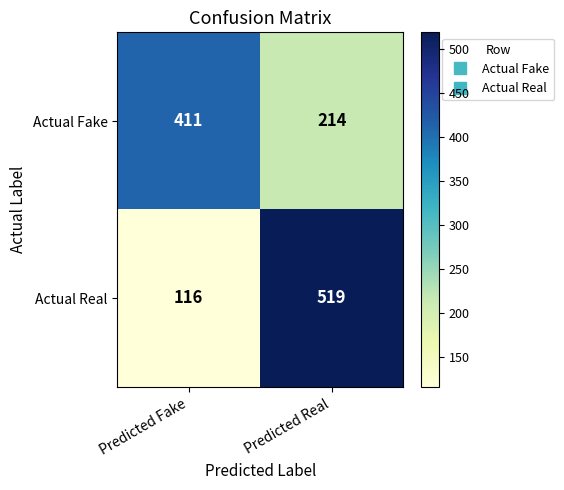

What is the difference between the Actual Fake values at Predicted Fake and Predicted Real?

197